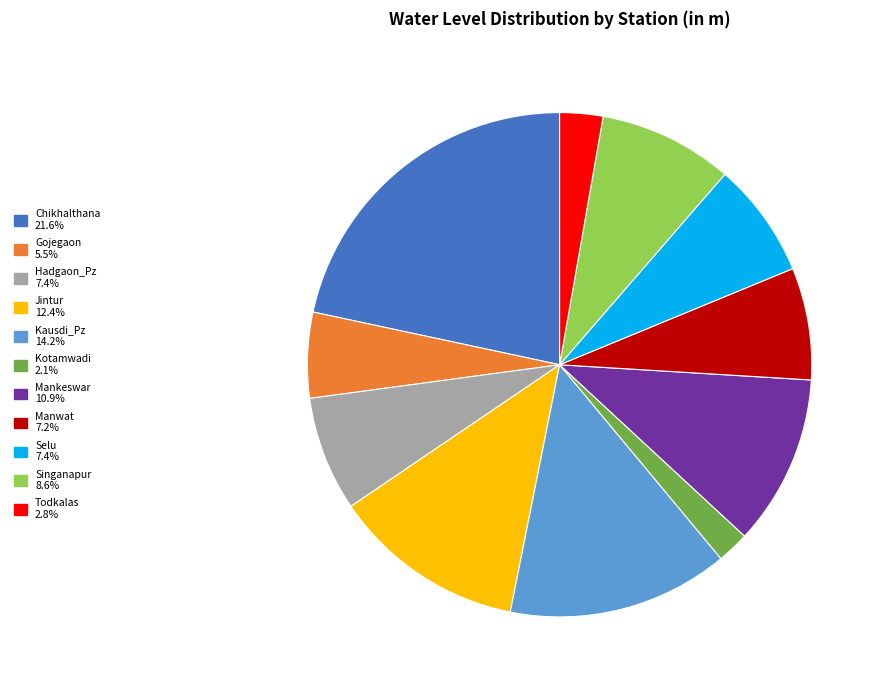

Which category has the biggest portion of the pie?

Chikhalthana